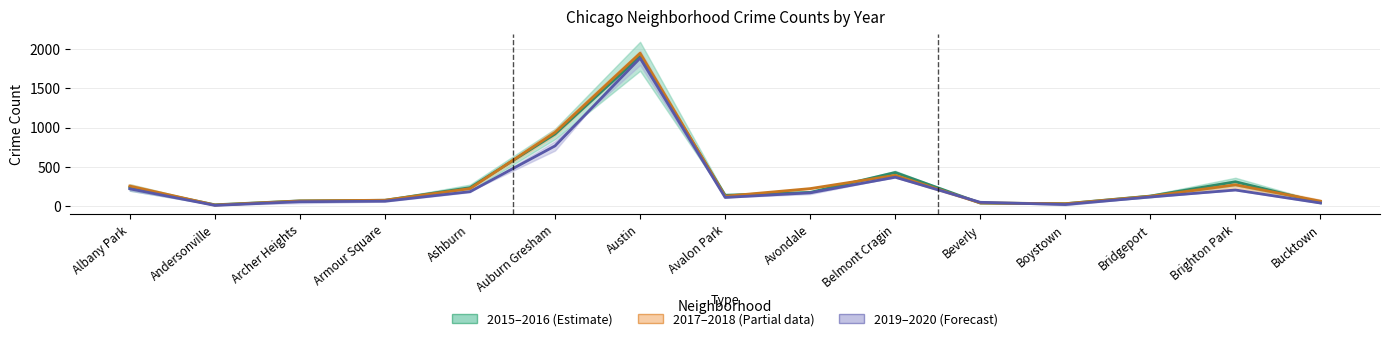

The 2015–2016 mid series shows 177.5 at Avondale. True or false?

True